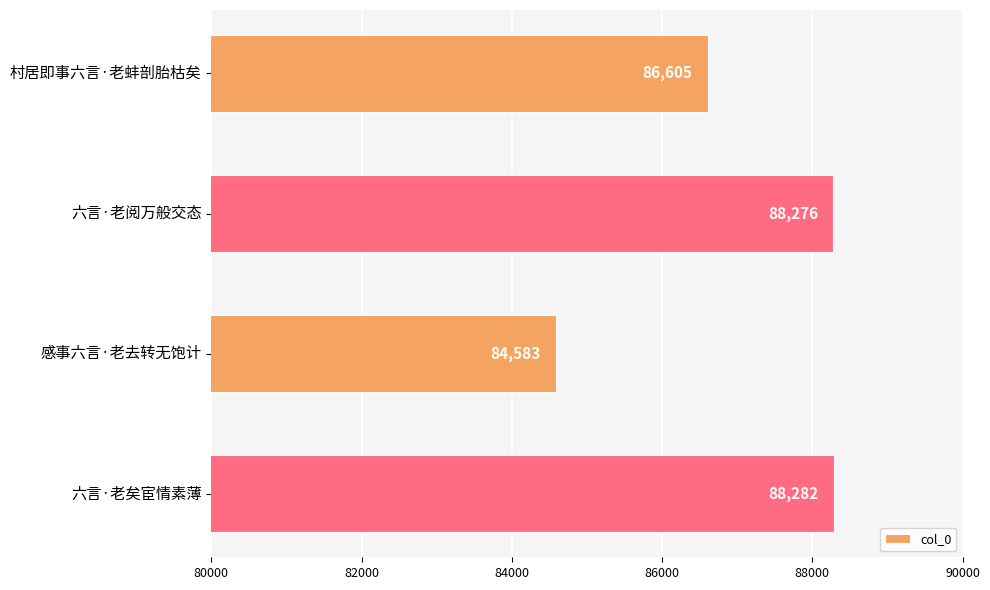

Is it true that the value at 六言·老阅万般交态 is 88276?

True